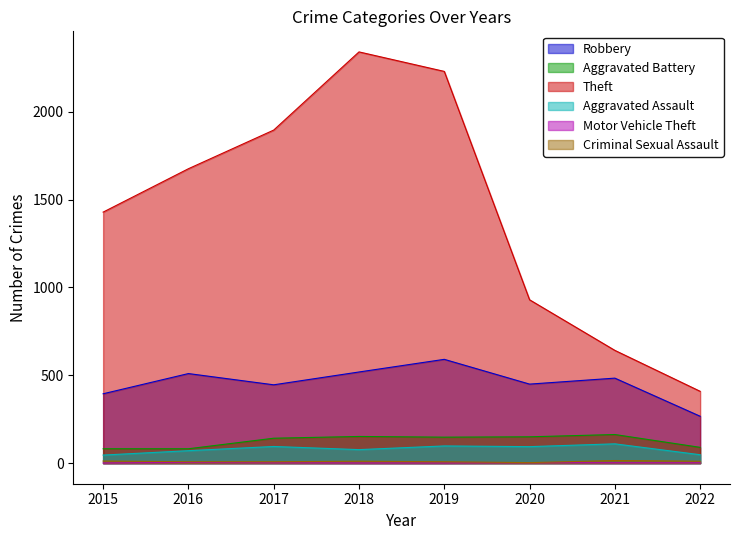

What is the average value of the Criminal Sexual Assault series?

10